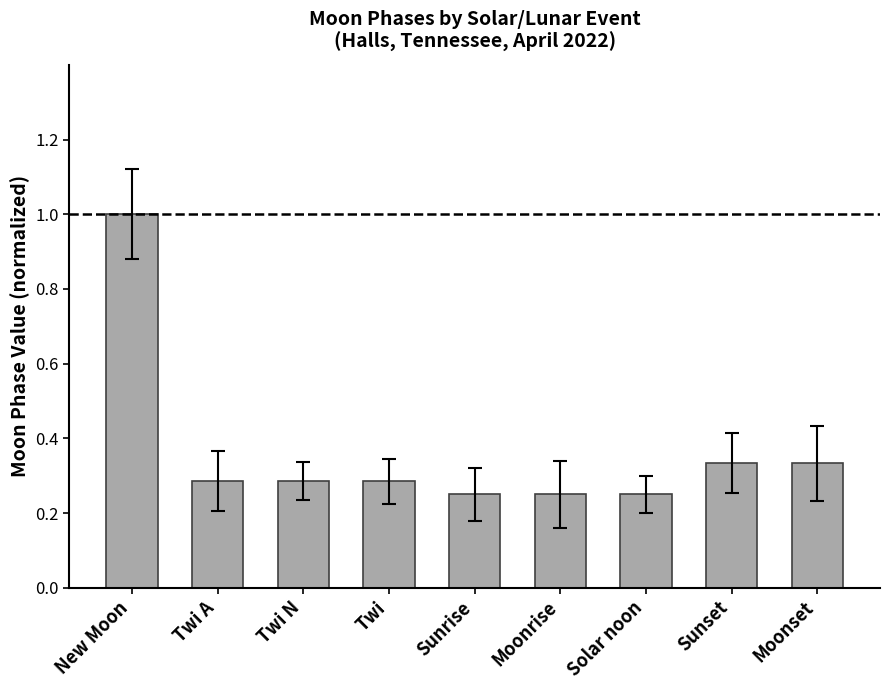

What is the label of the 5th bar from the left?

Sunrise